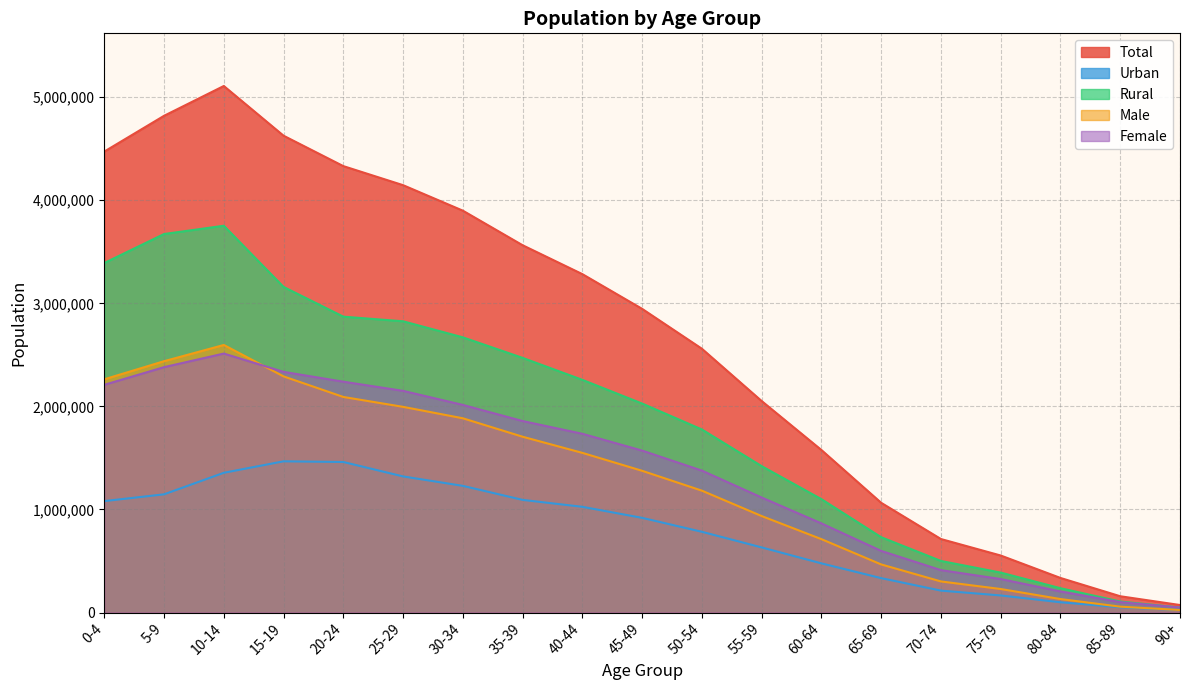

How many data points does each series have?

19